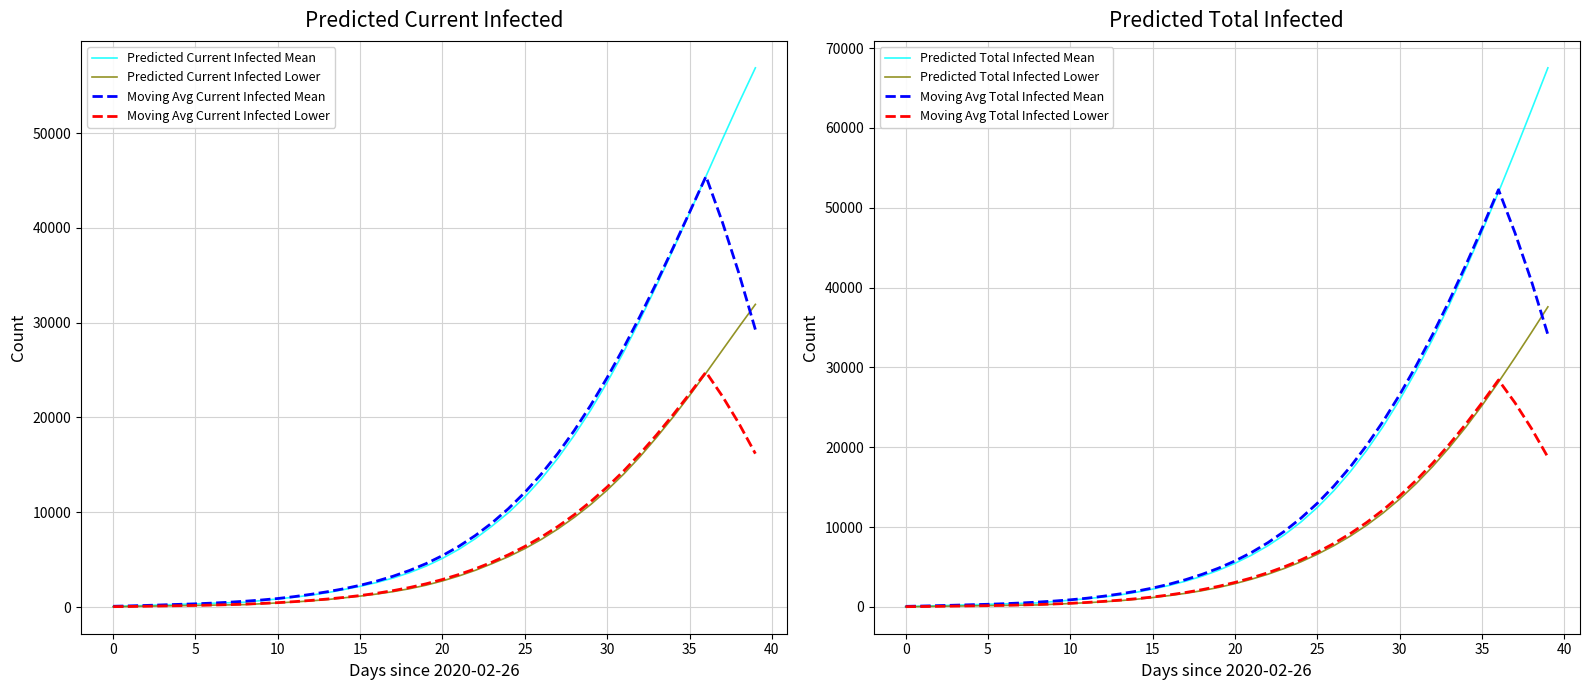

Count the number of data series in this chart.

4